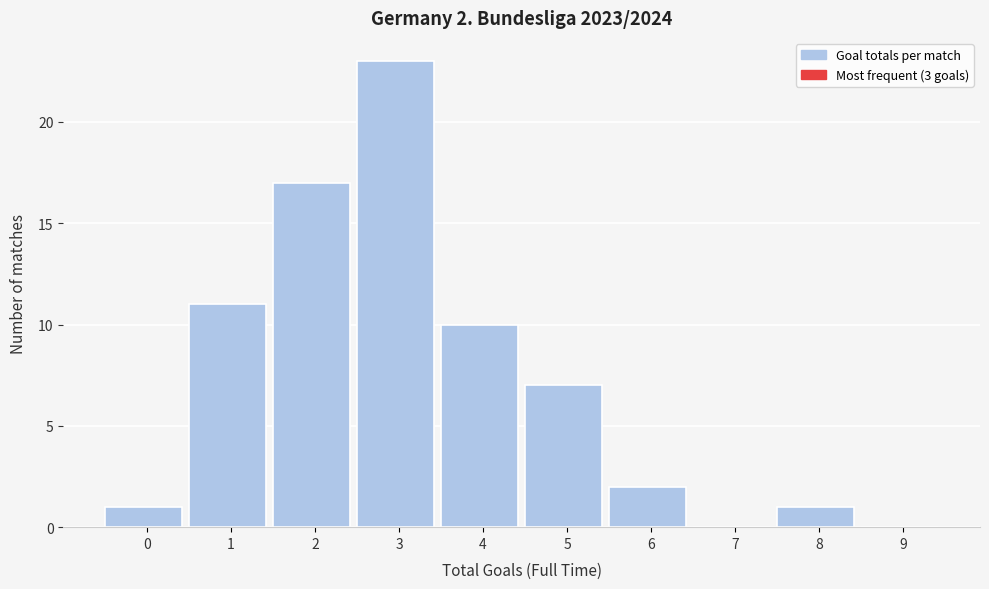

Reading right to left, transcribe all the data shown in this chart.

9=0	8=1	7=0	6=2	5=7	4=10	3=23	2=17	1=11	0=1